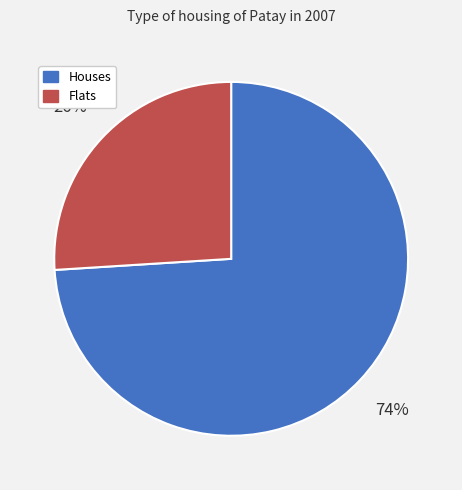

Approximately how many times larger is the value at Houses compared to Flats?

2.8